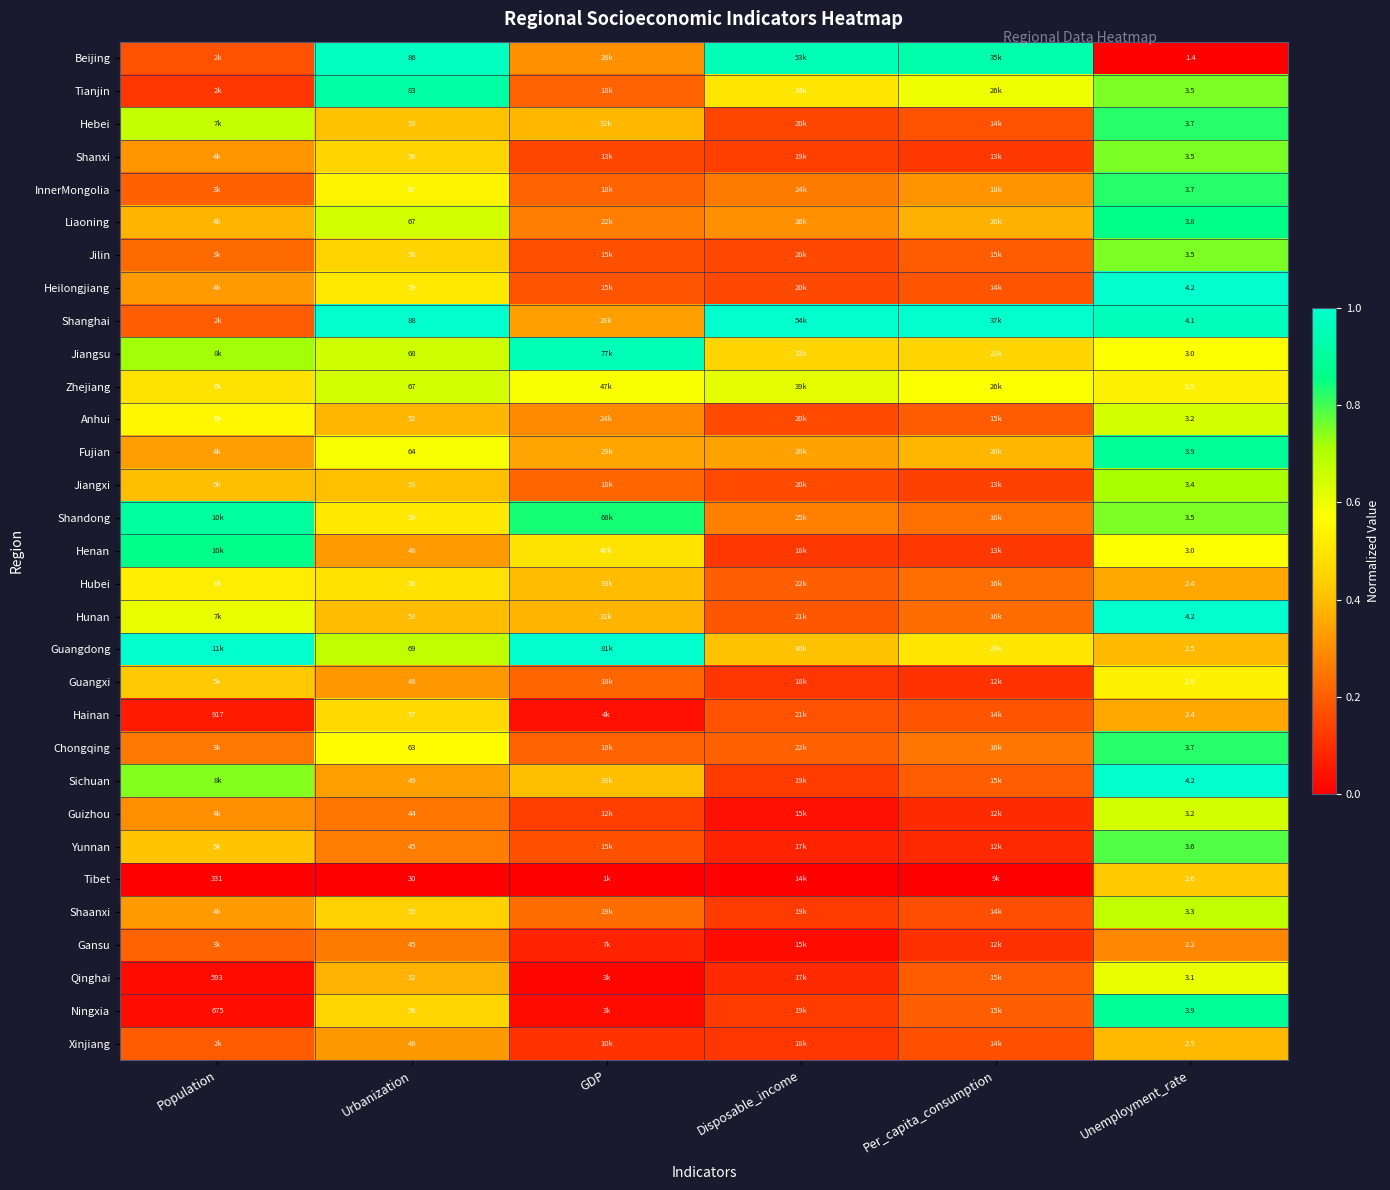

What is the difference between the second highest and second lowest values in the Hunan series?

0.4